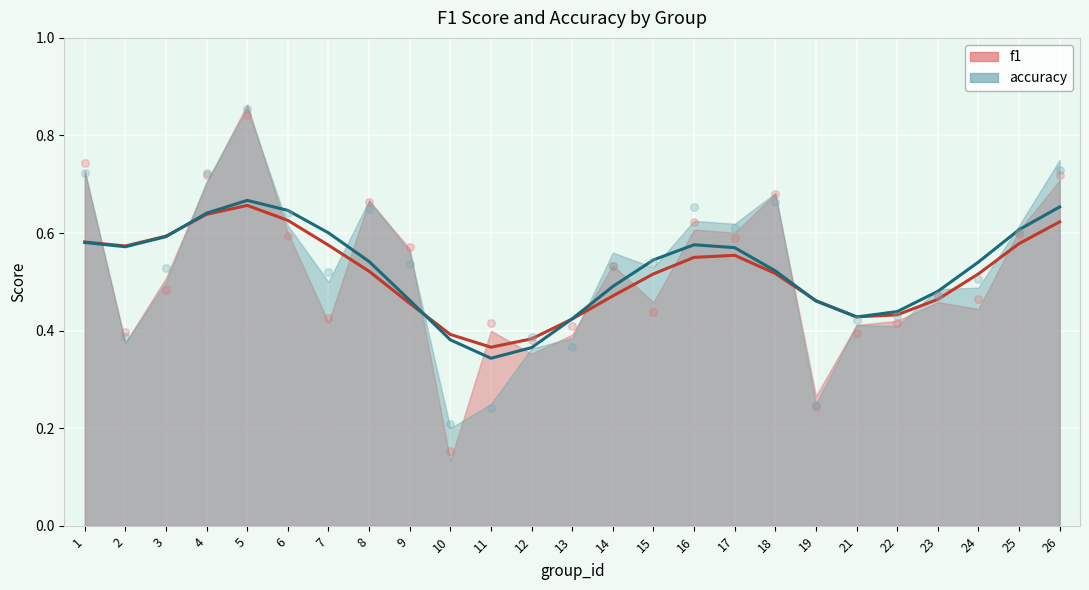

Which series has the largest total across all categories?

accuracy